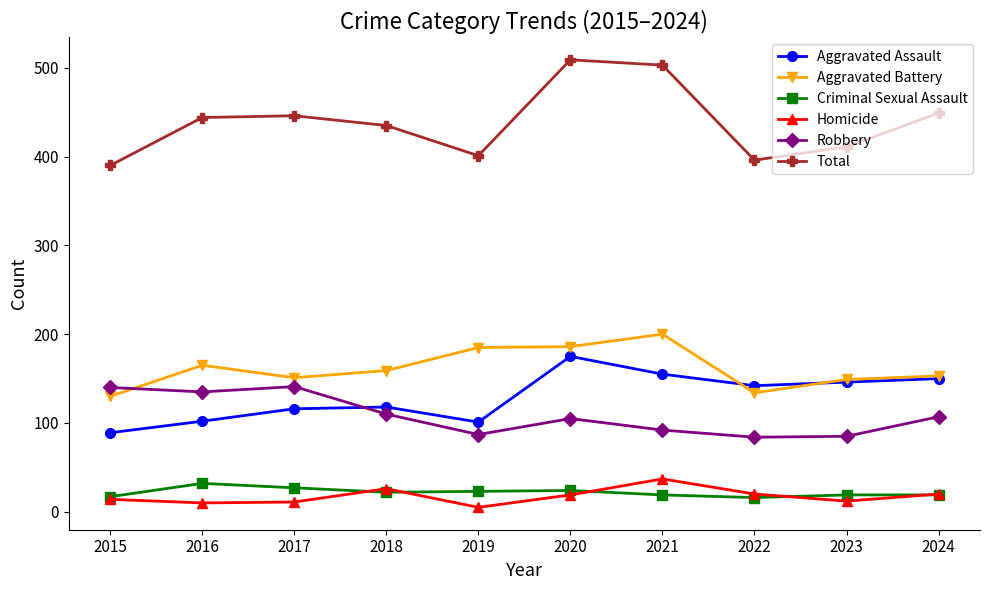

The value of Robbery at 2017 is 141. True or false?

True